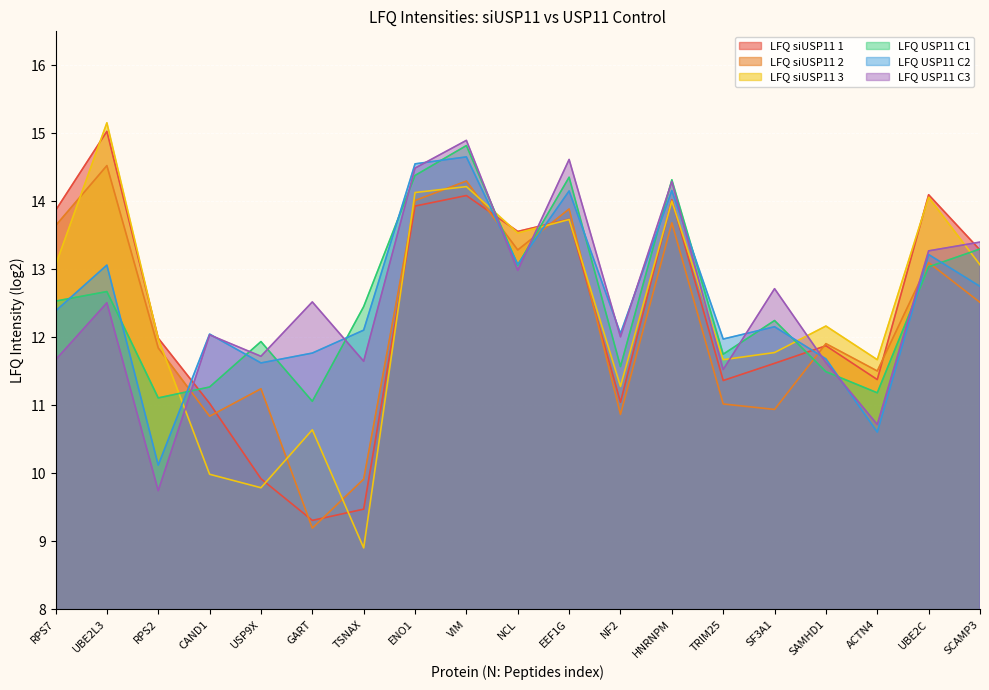

Rank the categories by LFQ siUSP11 1 value from lowest to highest.

GART, TSNAX, USP9X, CAND1, NF2, TRIM25, ACTN4, SF3A1, SAMHD1, RPS2, SCAMP3, NCL, EEF1G, RPS7, ENO1, HNRNPM, VIM, UBE2C, UBE2L3